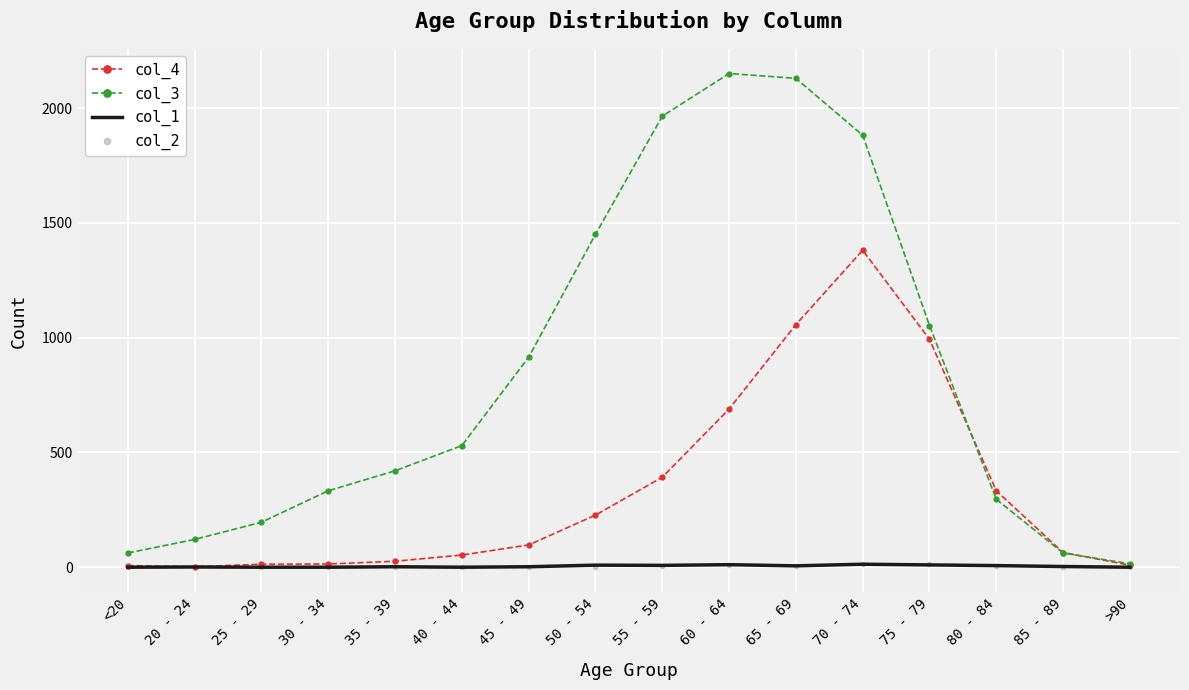

What is the spread (max minus min) of values at 50 - 54?

1447